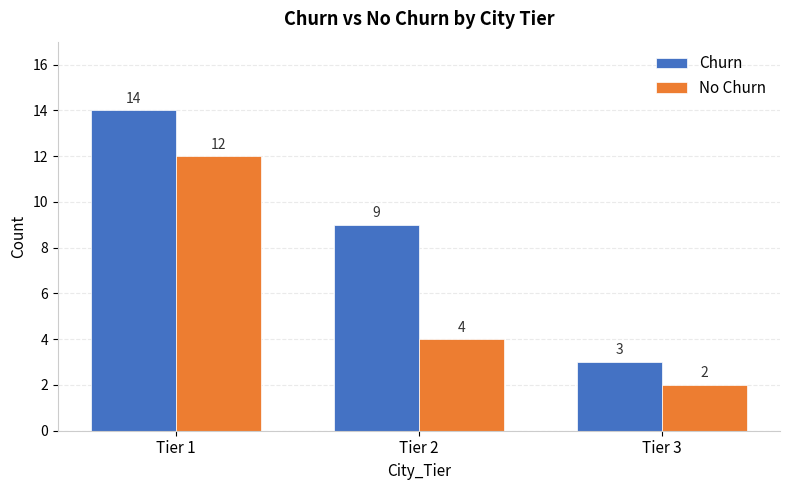

Reading left to right, list all the values displayed in this chart.

Churn: 14	9	3
No Churn: 12	4	2